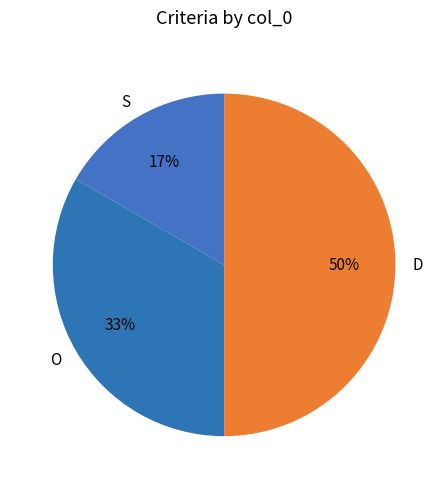

To the nearest percent, what is the difference between the D and O slice percentages?

17%